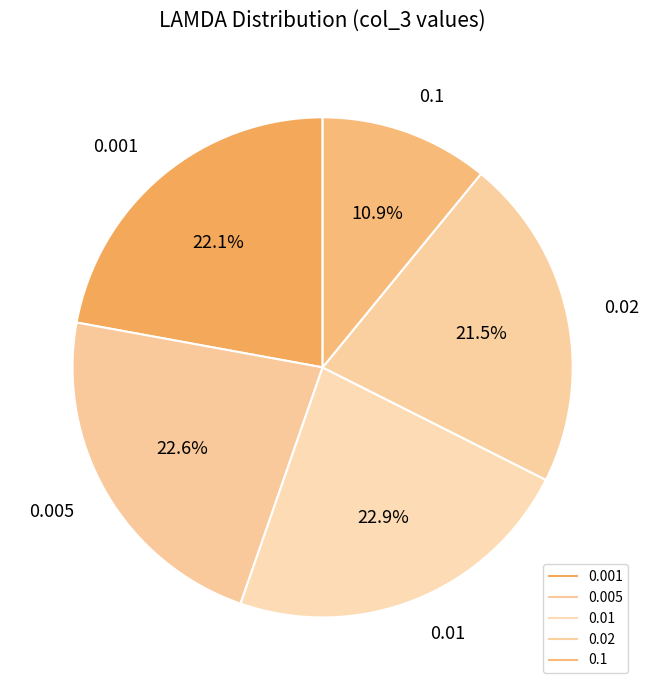

What percentage is the 0.02 slice, to the nearest percent?

22%